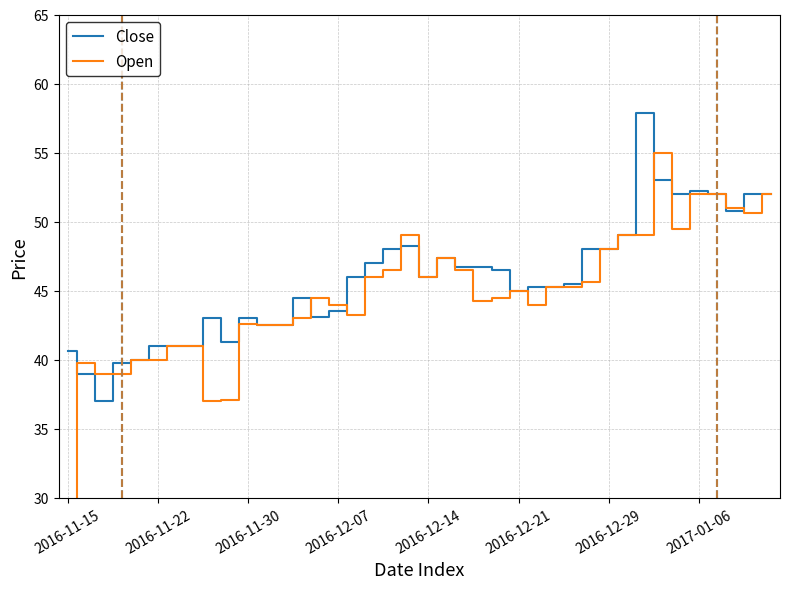

What is the spread (max minus min) of values at 23?

2.5